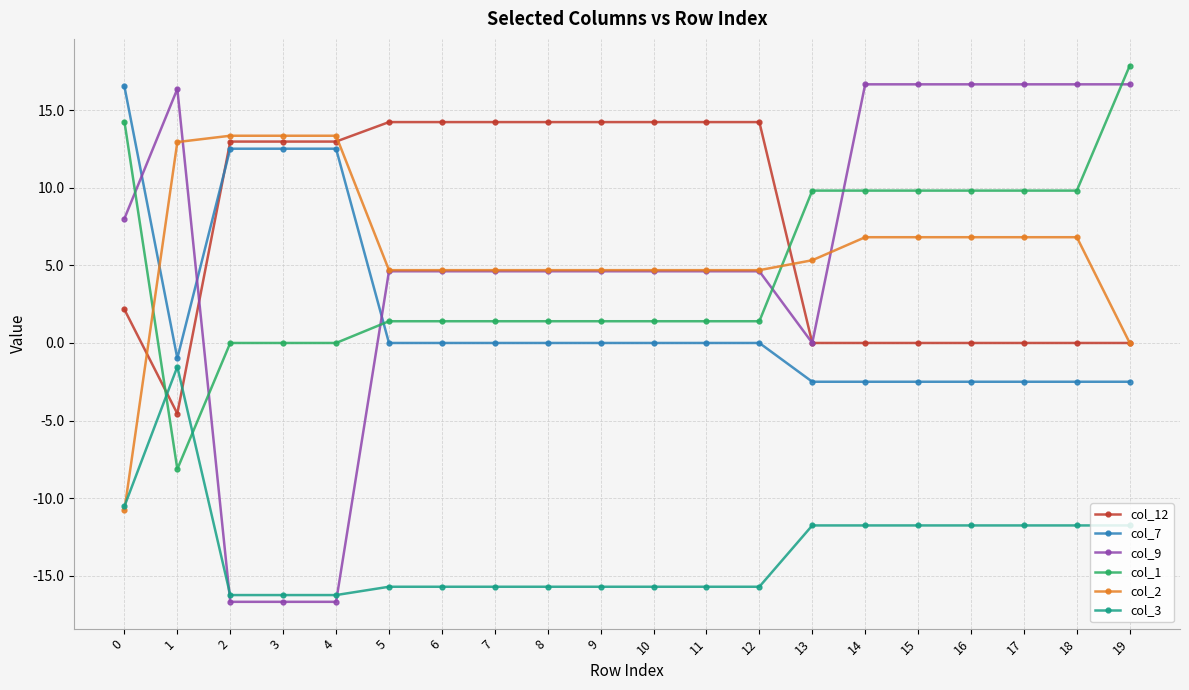

What is the difference between the highest and lowest values at 6?

29.9